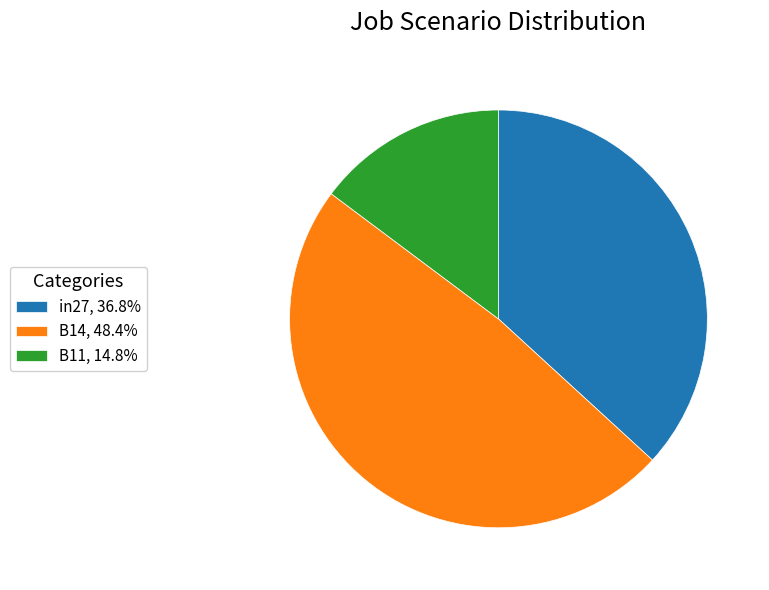

Is the sum of in27, 36.8% and B11, 14.8% greater than half?

Yes